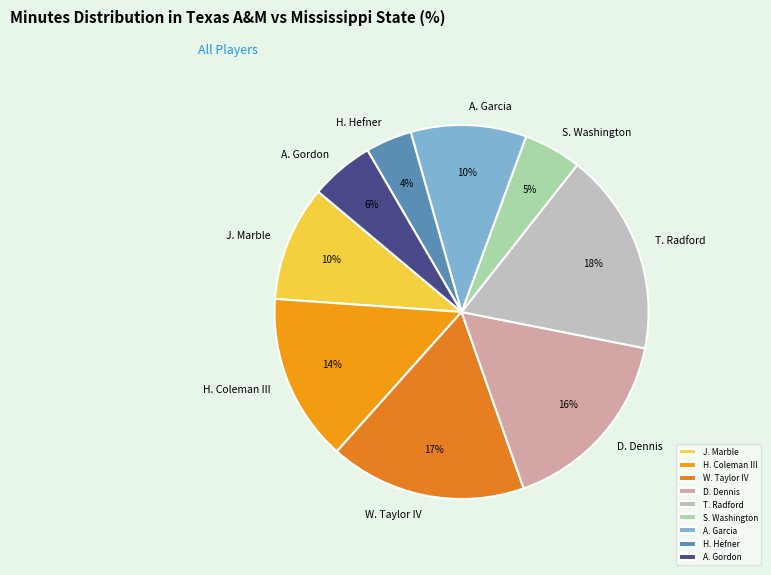

Combined, do A. Gordon and J. Marble account for over 50%?

No